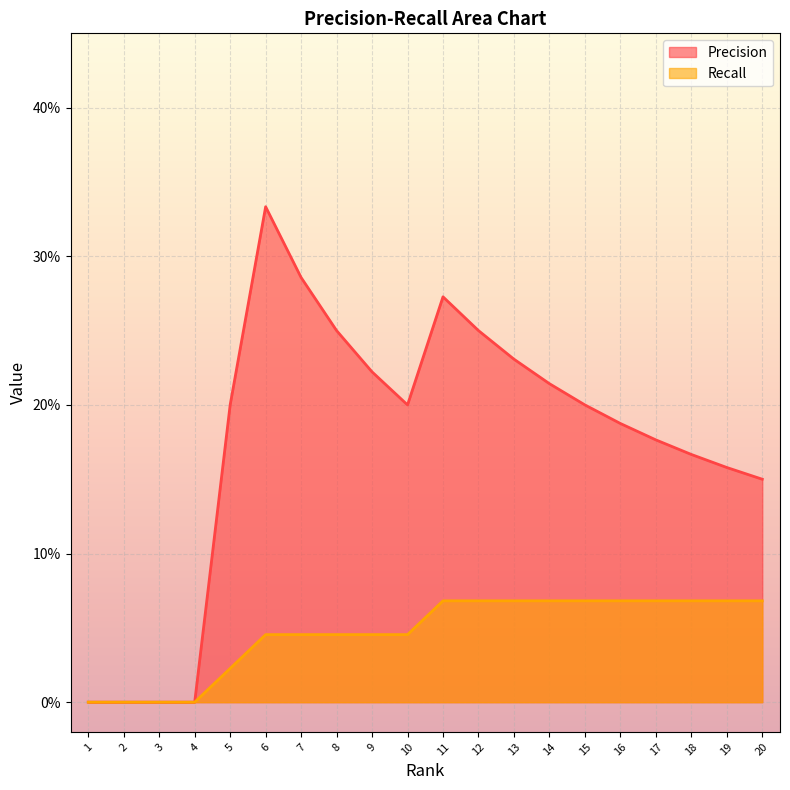

Rank the series by their average value, from lowest to highest.

Recall, Precision